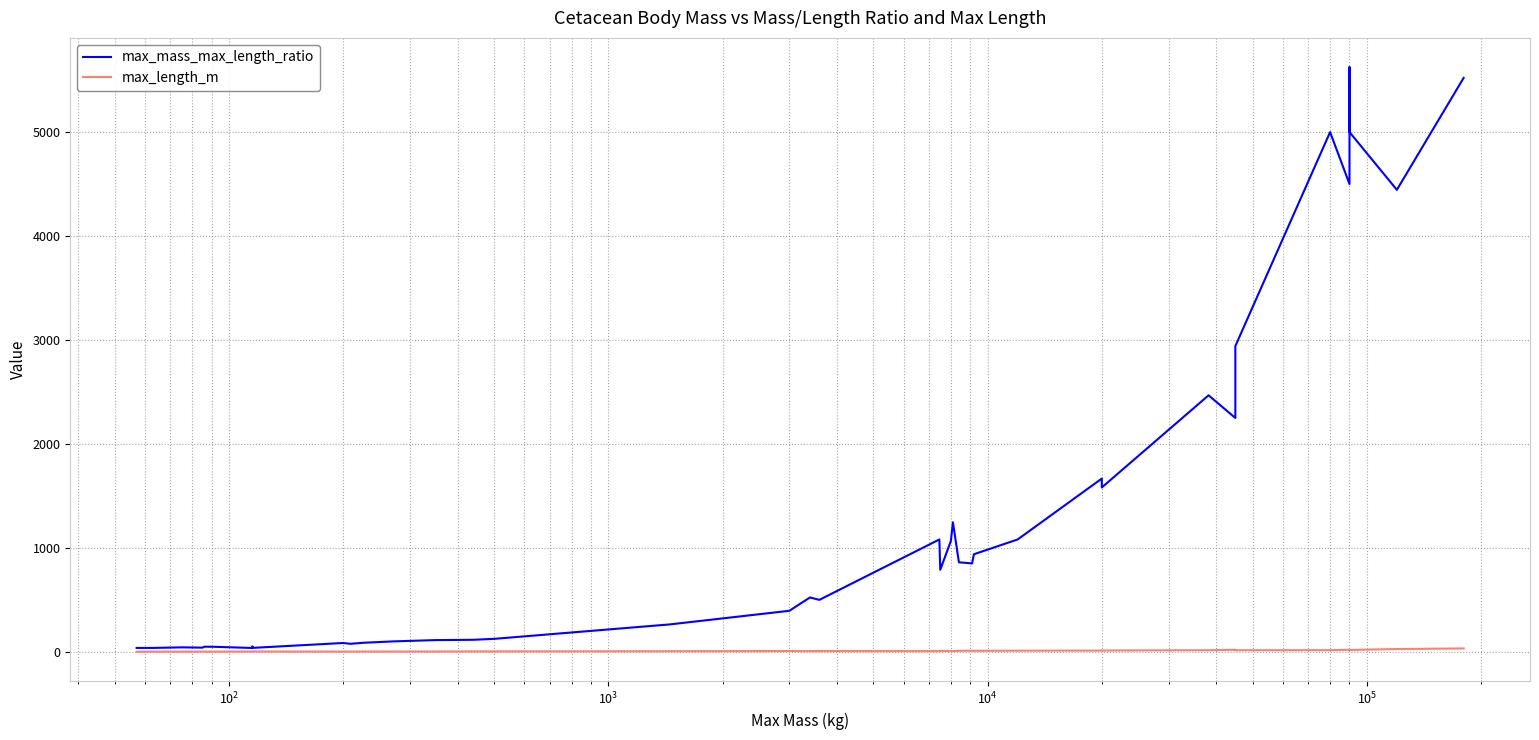

In max_mass_max_length_ratio, how many points are higher than both neighbors (excluding endpoints)?

11